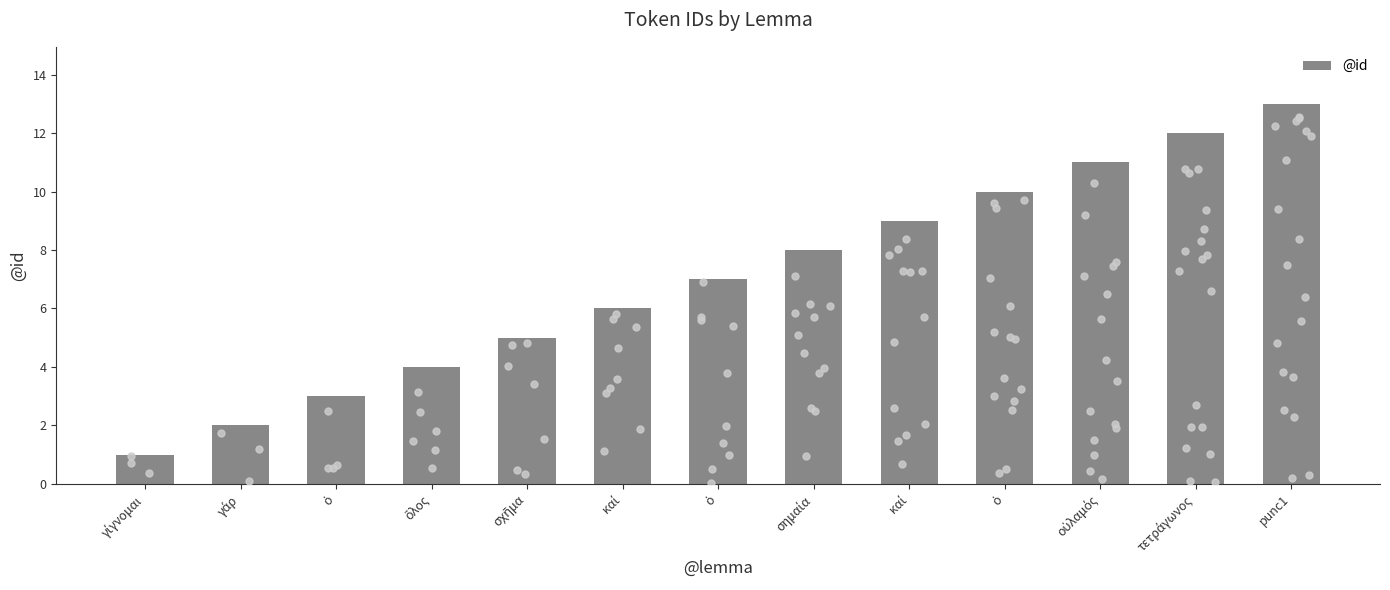

What is the ratio of the value at γάρ to the value at γίγνομαι?

2.0